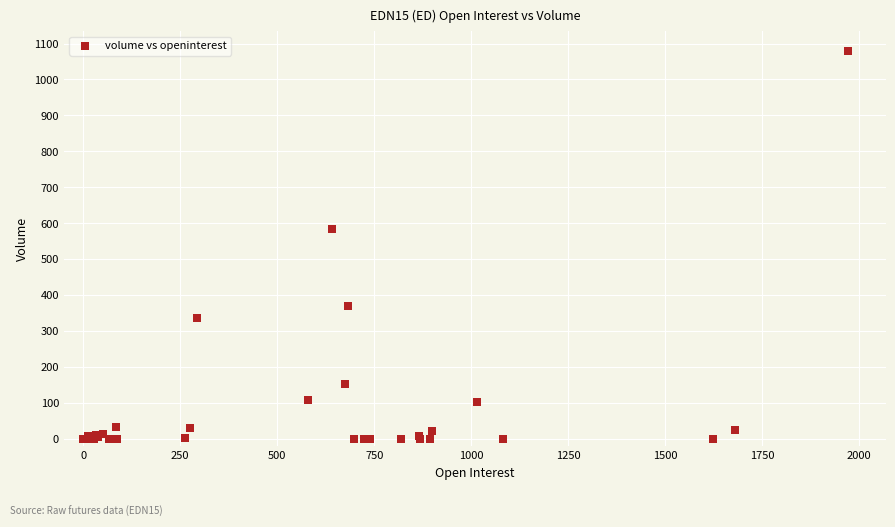

What Y value in the scatter plot is closest to 540?

584